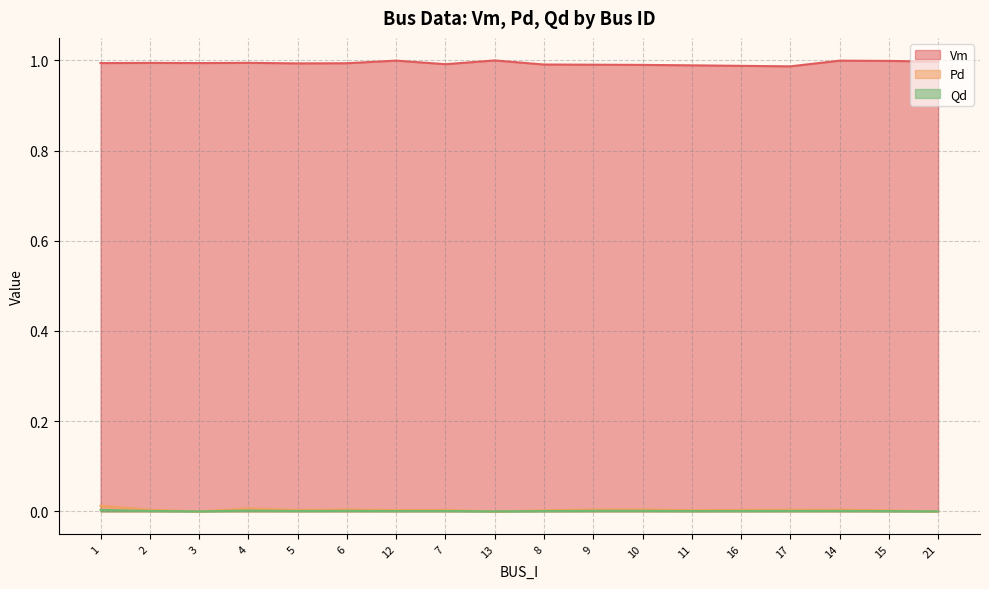

True or false: Vm and Pd intersect in this chart.

False